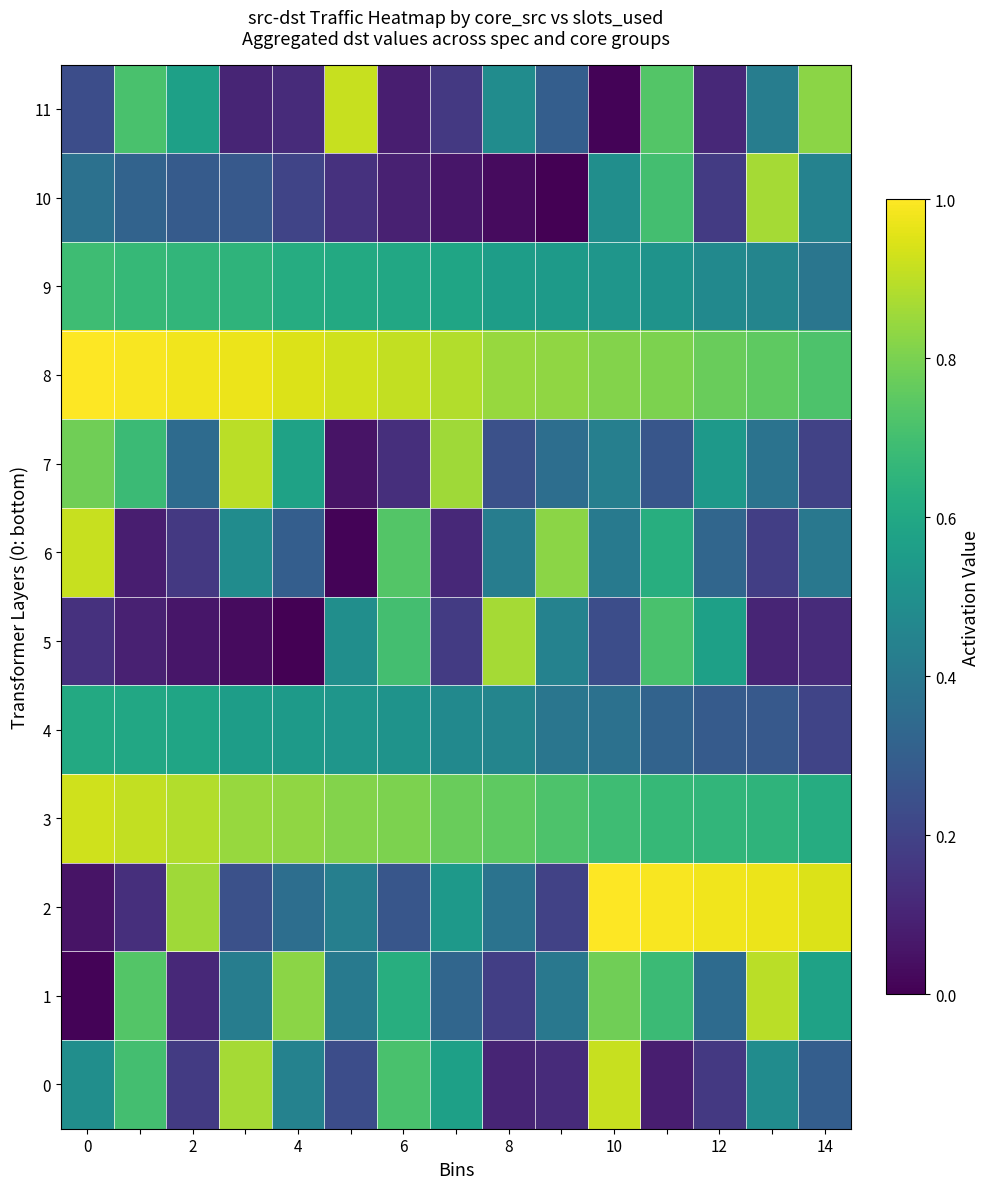

Rank the series by their maximum value, from lowest to highest.

4, 9, 5, 10, 1, 7, 0, 6, 11, 3, 2, 8